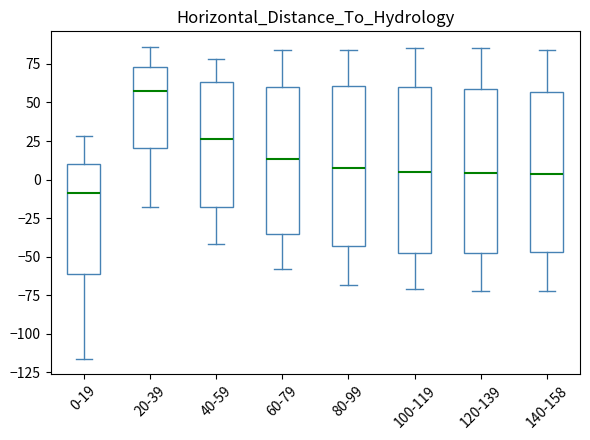

Reading left to right, transcribe this box plot: for each box, give where its median line is, the range the box spans, and where its two whiskers end, as read against the y-axis. The values are not printed on the chart, so give them approximately, as read against the axis.

0-19: median -10, box -60 to 10, whiskers -115 to 30
20-39: median 60, box 20 to 75, whiskers -20 to 85
40-59: median 25, box -15 to 65, whiskers -40 to 80
60-79: median 15, box -35 to 60, whiskers -60 to 85
80-99: median 10, box -45 to 60, whiskers -70 to 85
100-119: median 5, box -50 to 60, whiskers -70 to 85
120-139: median 5, box -45 to 60, whiskers -70 to 85
140-158: median 5, box -45 to 55, whiskers -70 to 85